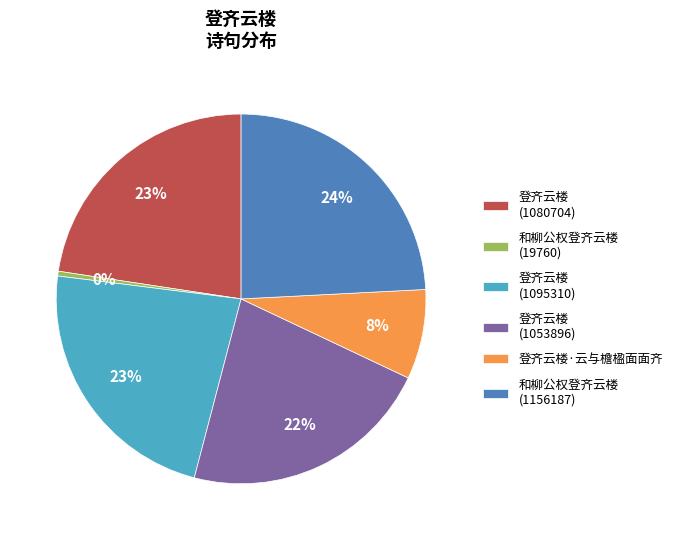

How many slices are in this pie chart?

6